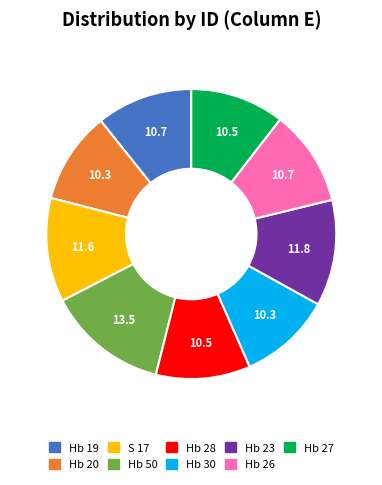

How many slices are in this pie chart?

9